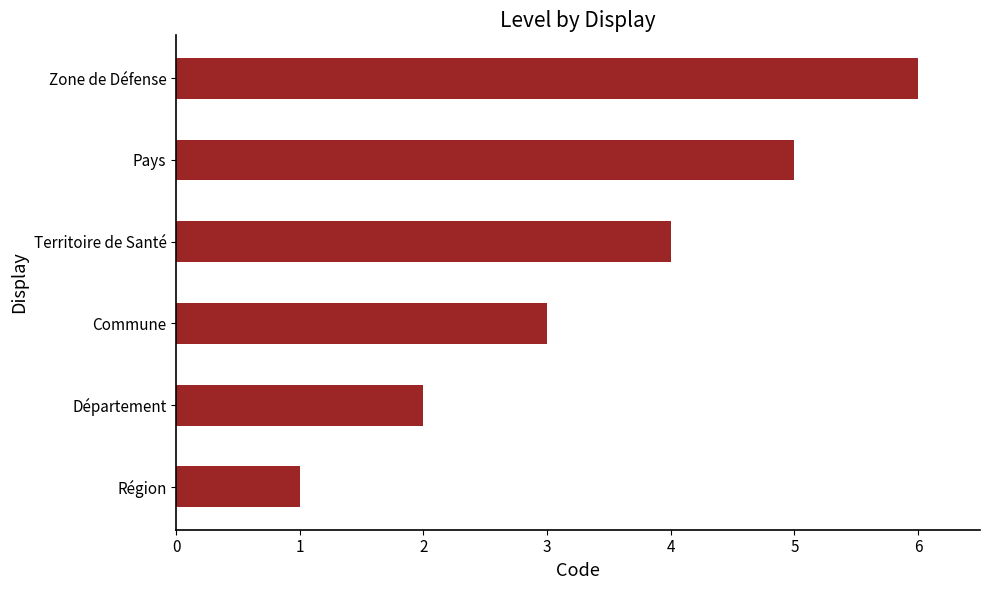

Count the number of categories in the chart.

6